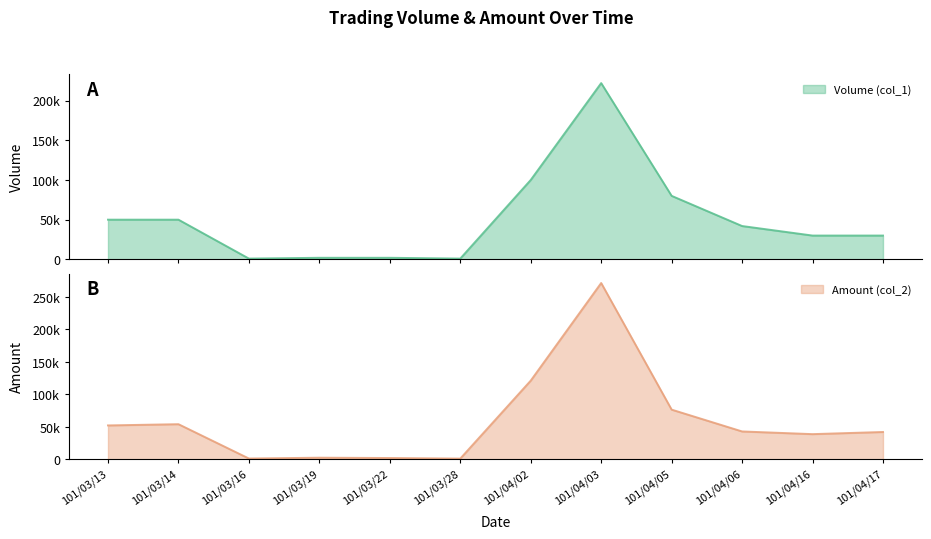

Reading right to left, transcribe all the data shown in this chart.

Volume (col_1): 30000	30000	42000	80000	222000	100000	1000	2000	2000	1000	50000	50000
Amount (col_2): 42000	38700	42840	76400	271240	121000	1050	1960	2440	1170	54000	52100